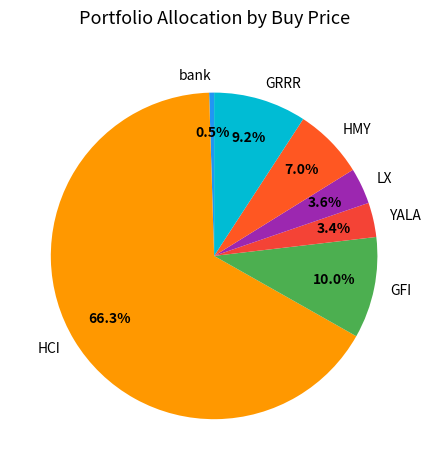

Is it true that GFI is 4% of the pie?

False